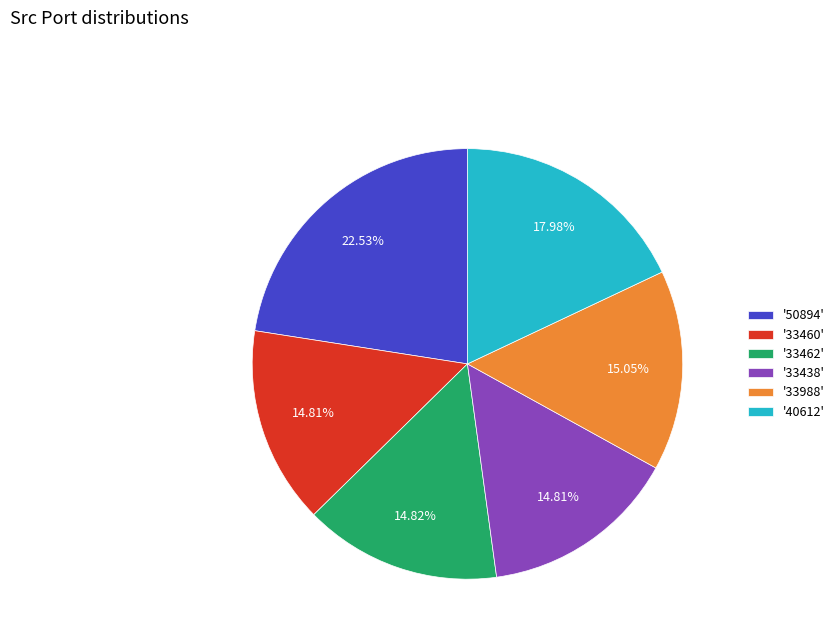

To the nearest percent, what is the difference between the largest and smallest slice percentages?

8%